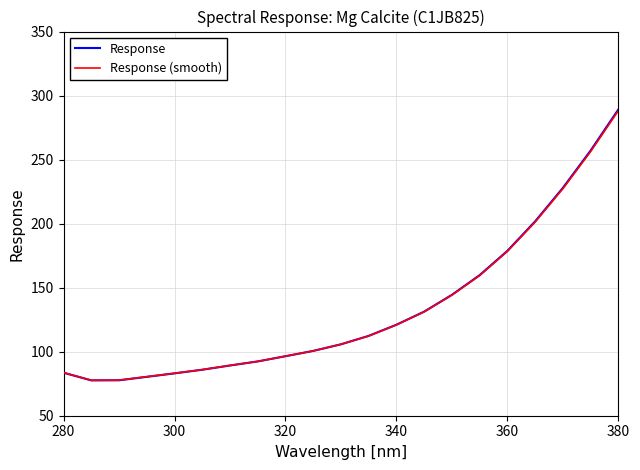

Does the chart display data point markers on the line(s)?

No